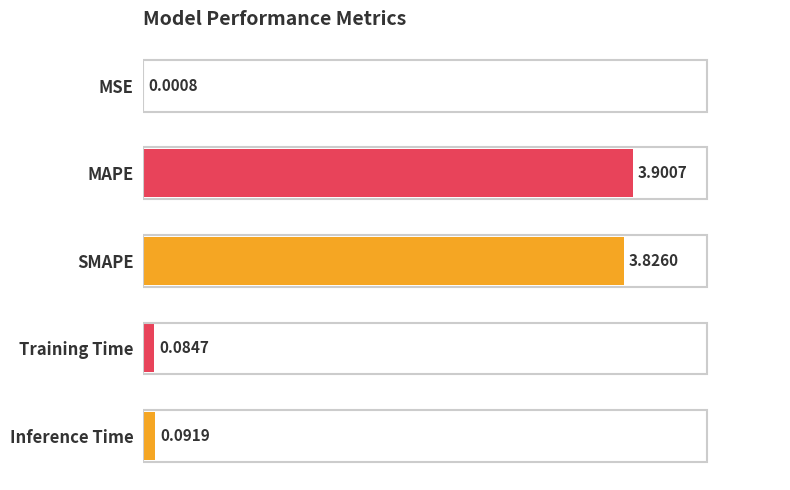

What is the average value?

1.6